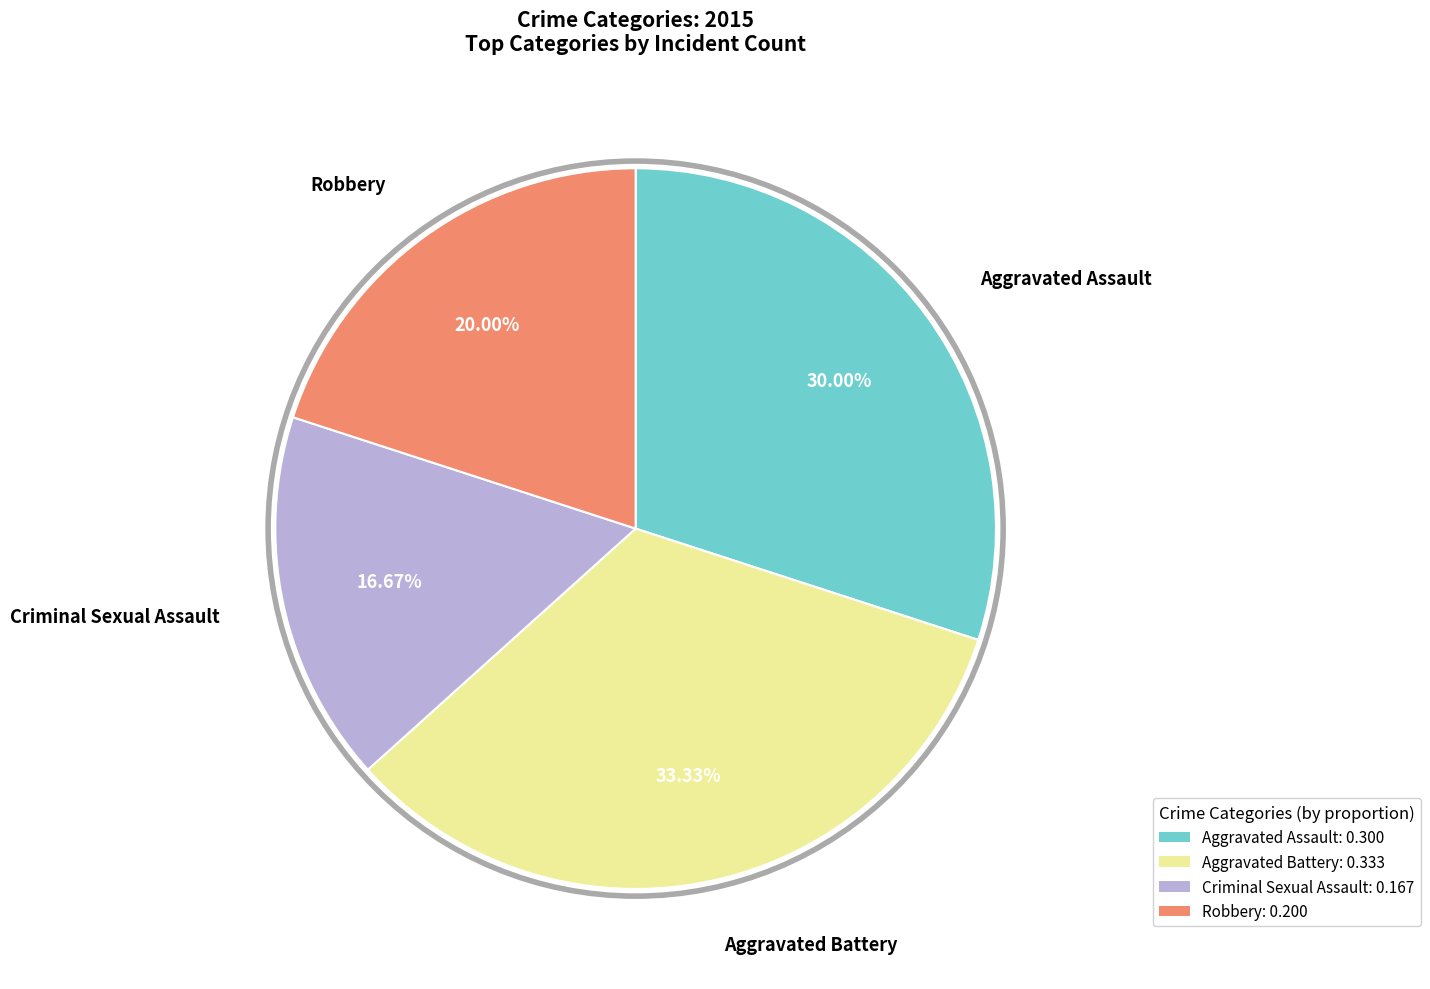

Which category has the biggest portion of the pie?

Aggravated Battery